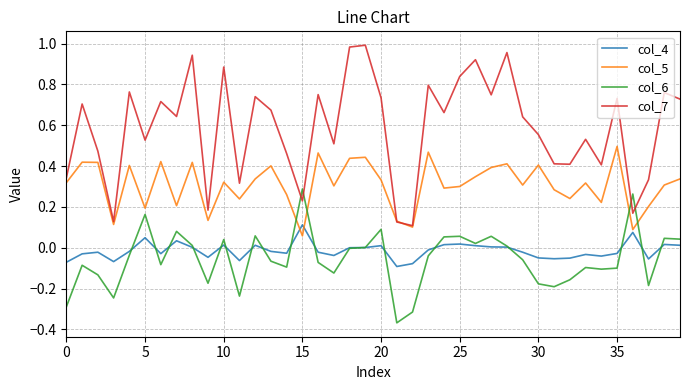

Which series has the largest range (max minus min)?

col_7